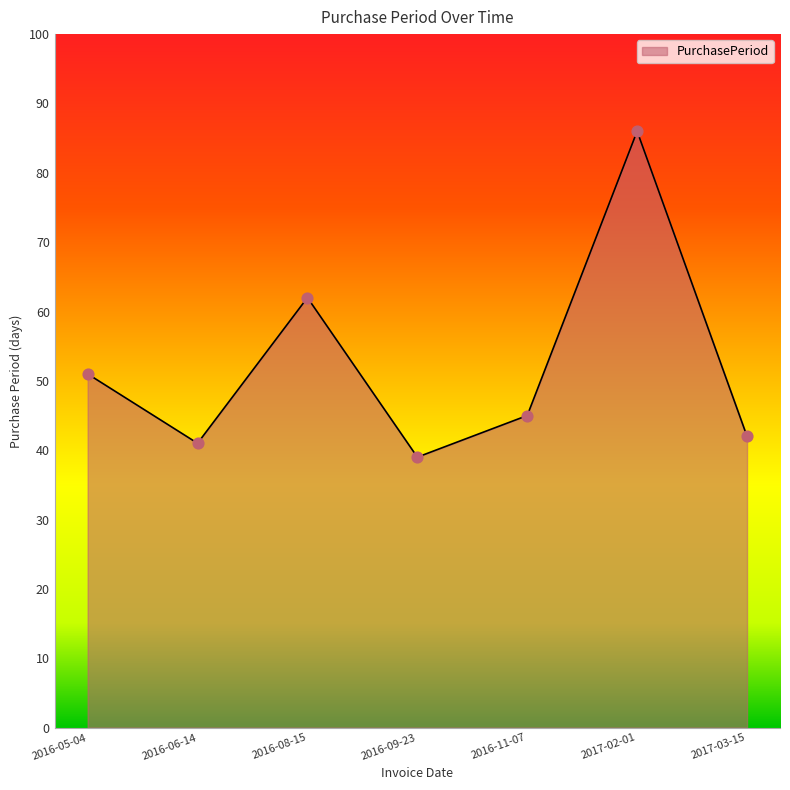

What is the ratio of the value at 2016-05-04 to the value at 2017-03-15?

1.2